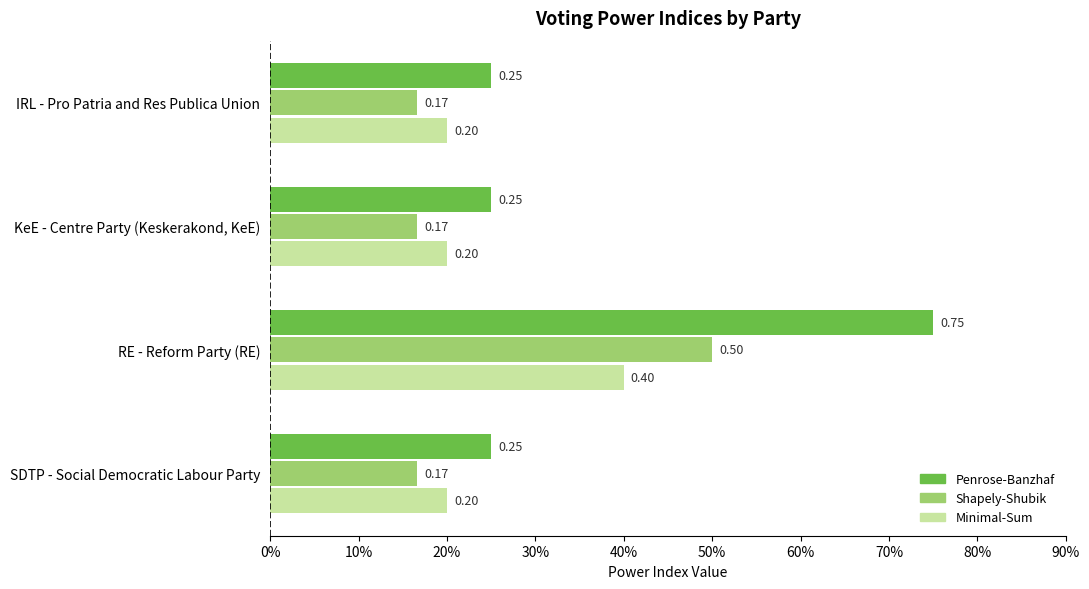

What are all the series names shown in the legend?

Penrose-Banzhaf, Shapely-Shubik, Minimal-Sum